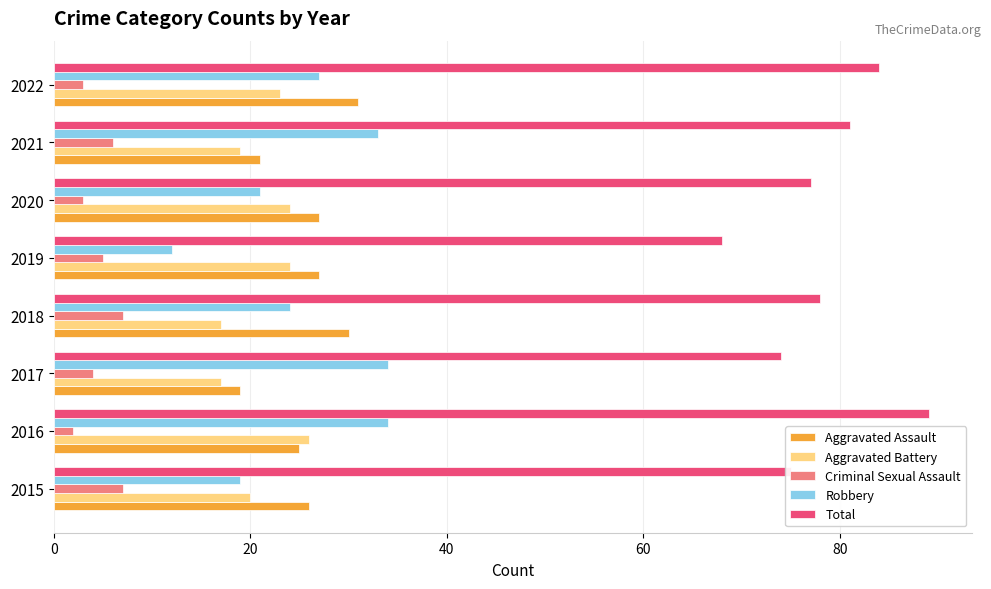

At how many categories does at least one series exceed 82?

2